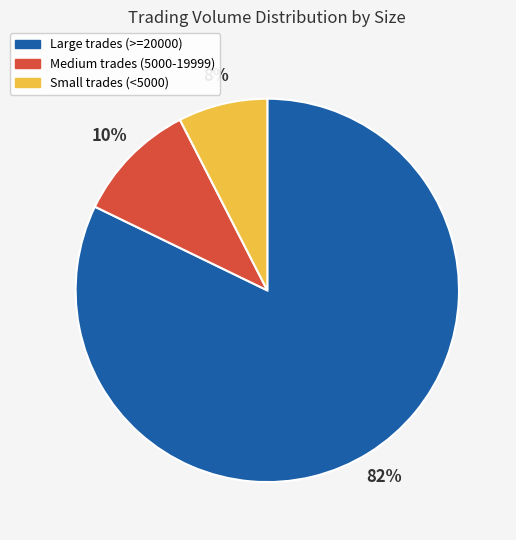

Is the sum of Medium trades (5000-19999) and Small trades (<5000) greater than half?

No